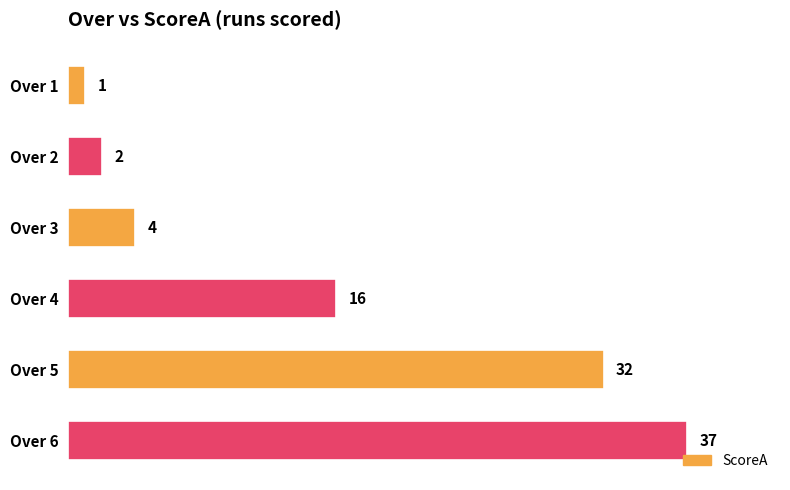

Reading top to bottom, extract all data points from this chart.

Over 1=1	Over 2=2	Over 3=4	Over 4=16	Over 5=32	Over 6=37